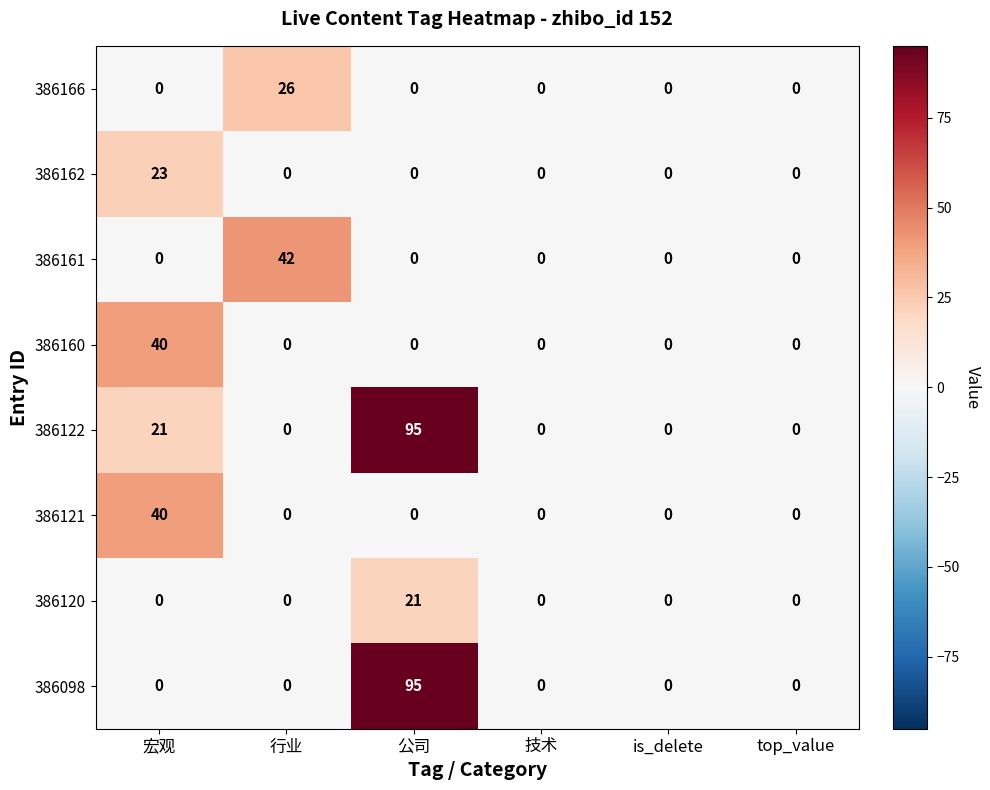

What is the difference between the 386160 values at 行业 and 宏观?

40